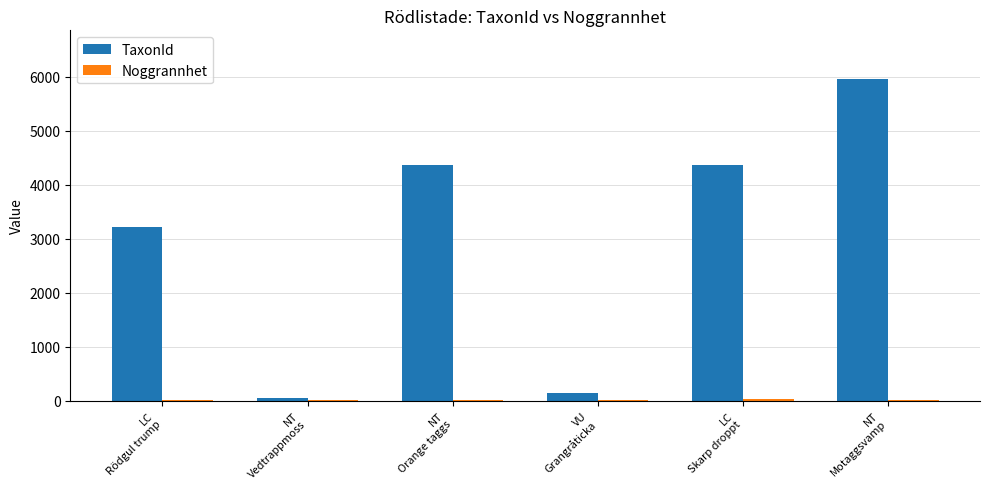

What is the sum of all TaxonId values?

18111